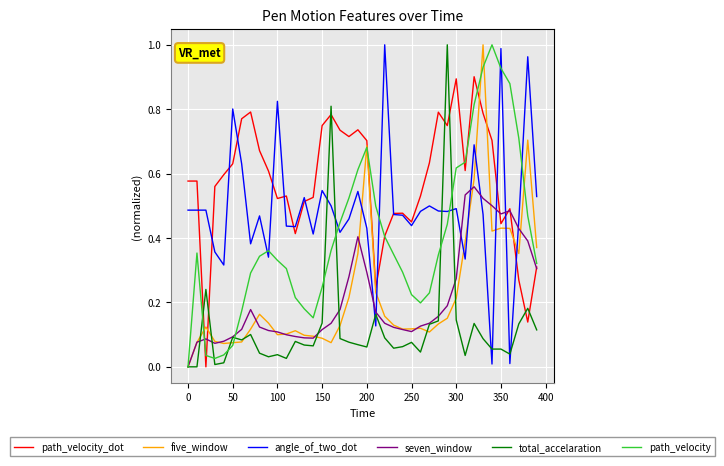

How many times do angle_of_two_dot and five_window cross each other?

8